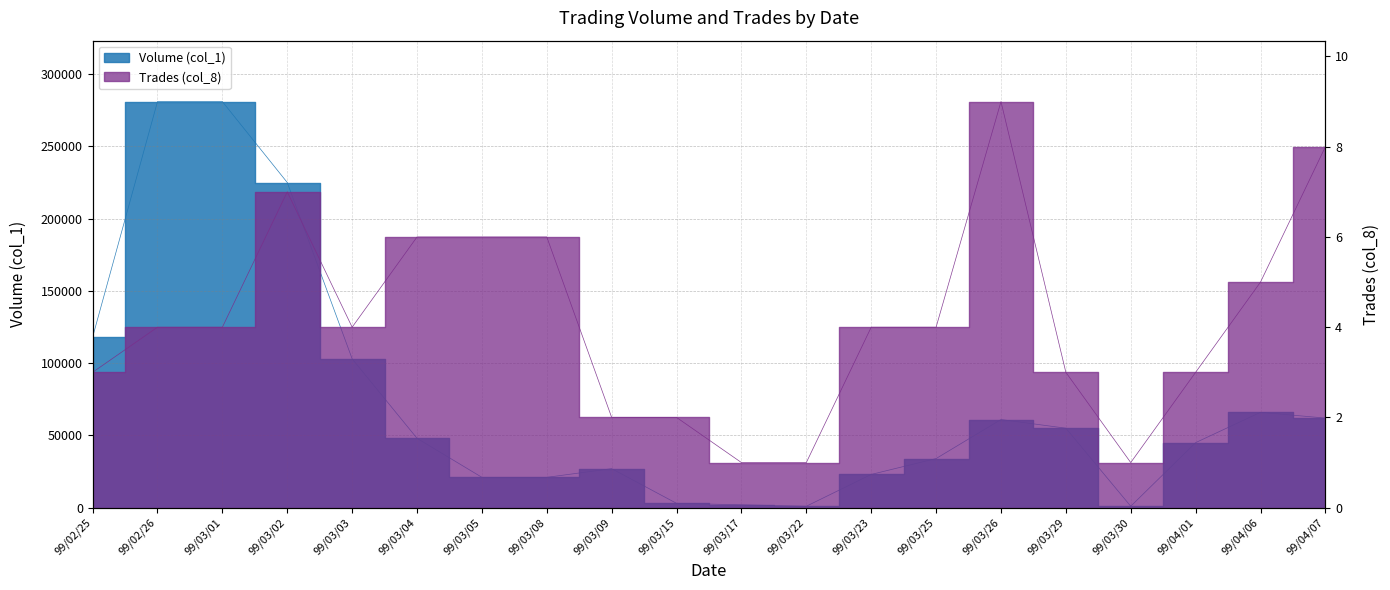

Read the Volume (col_1) value at 99/03/23, to the nearest 100.

23000